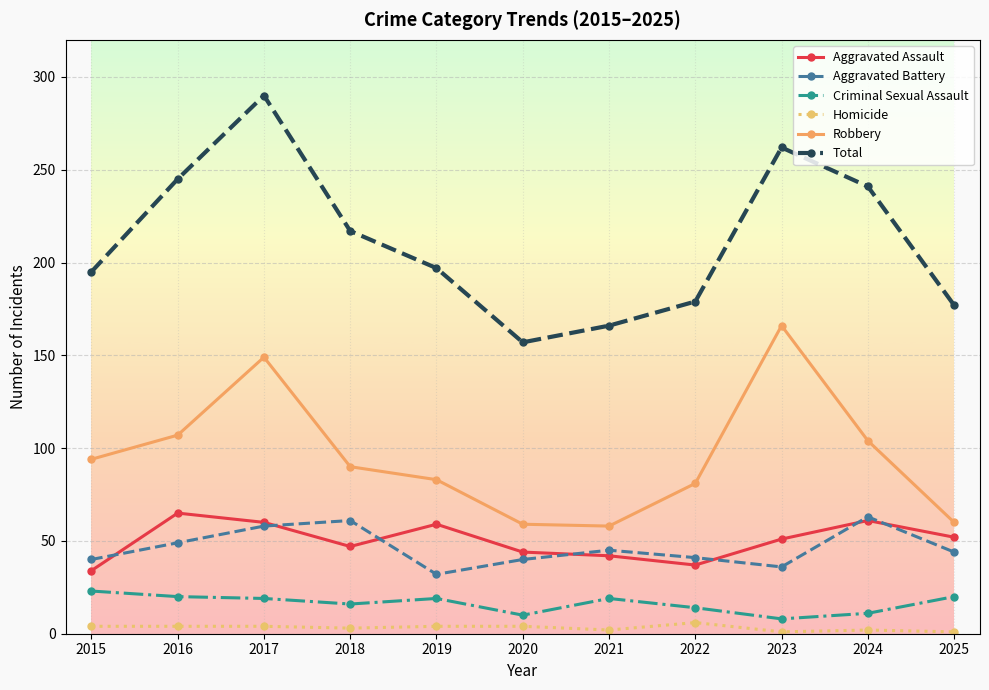

At 2019, list the series in order from smallest to largest.

Homicide, Criminal Sexual Assault, Aggravated Battery, Aggravated Assault, Robbery, Total